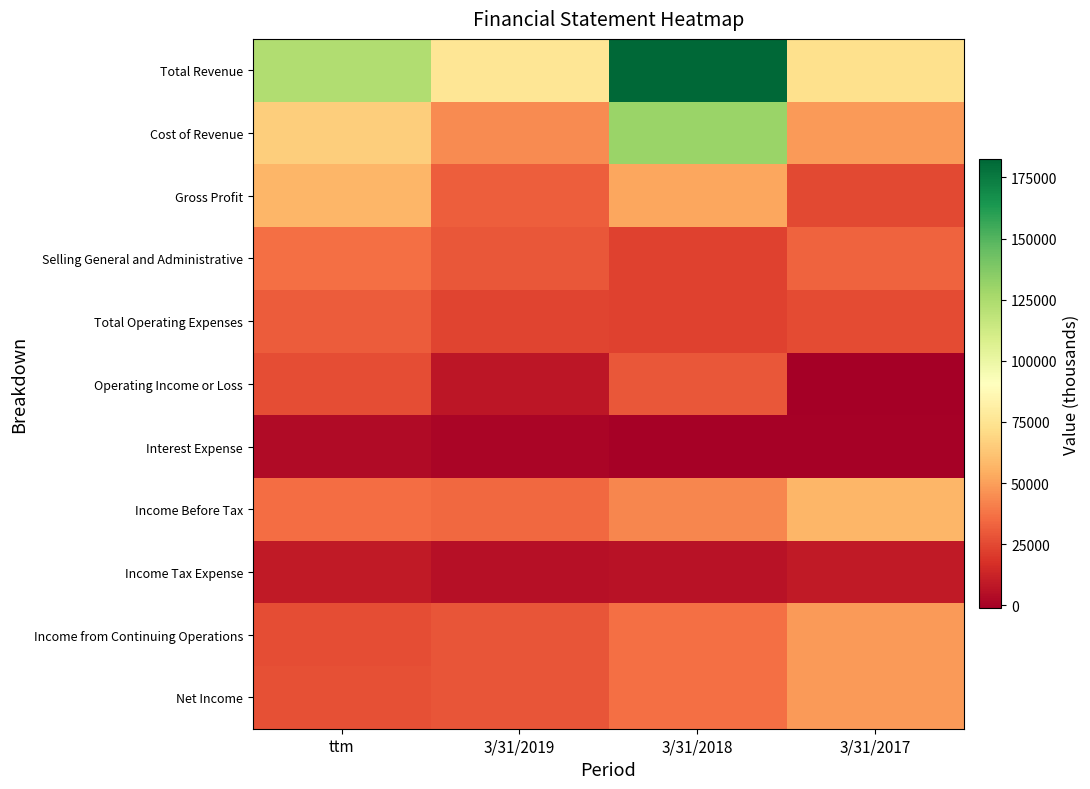

At which label does Selling General and Administrative reach its peak?

ttm